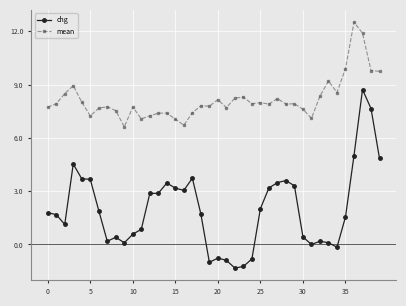

True or false: chg has more than 1 interior local peaks.

True